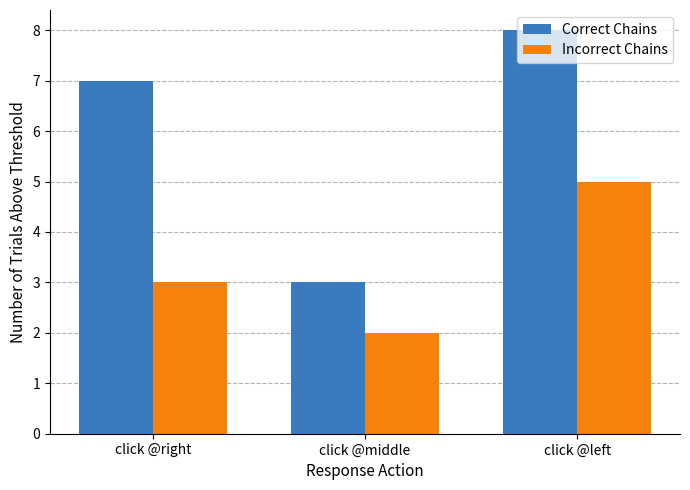

What is the sum of the Correct Chains values at click @left and click @right?

15